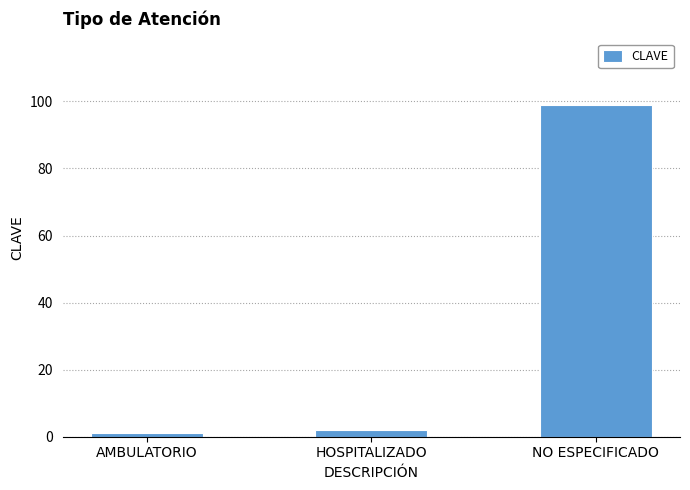

List the labels in order of value, largest first.

NO ESPECIFICADO, HOSPITALIZADO, AMBULATORIO